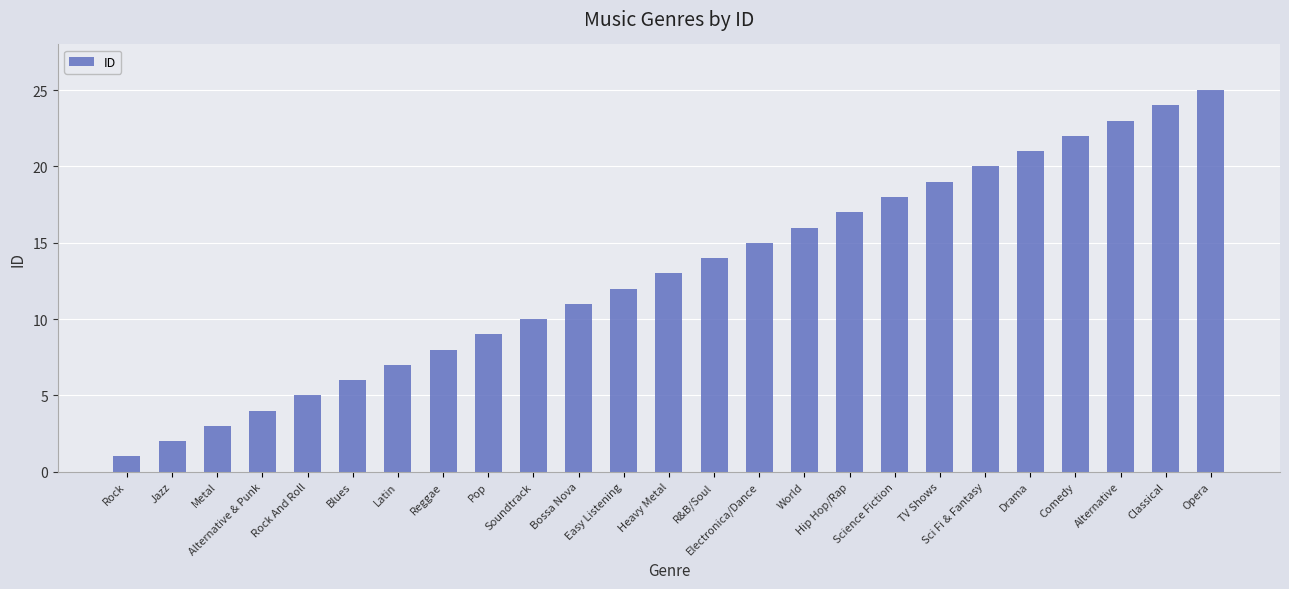

What is the value of the 12th bar from the left?

12